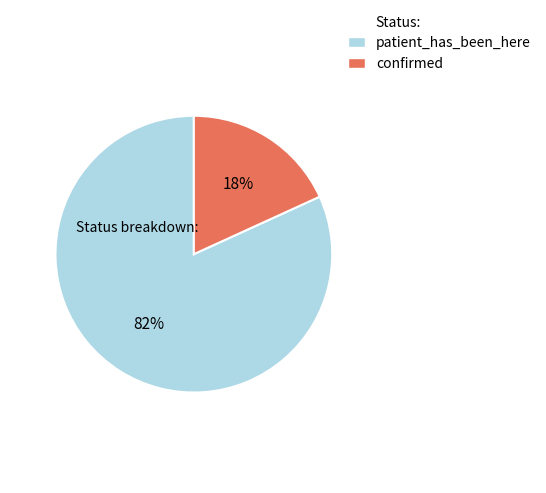

To the nearest percent, what is the average slice percentage?

50%